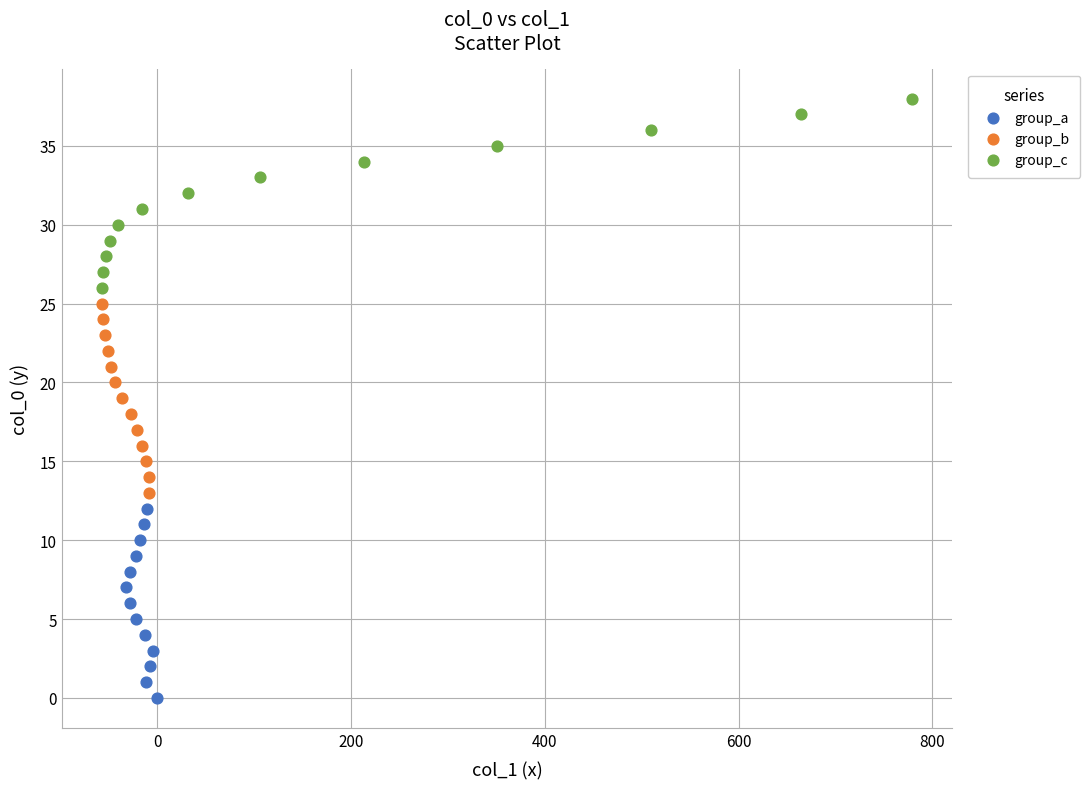

Which series contains the lowest Y value?

group_a